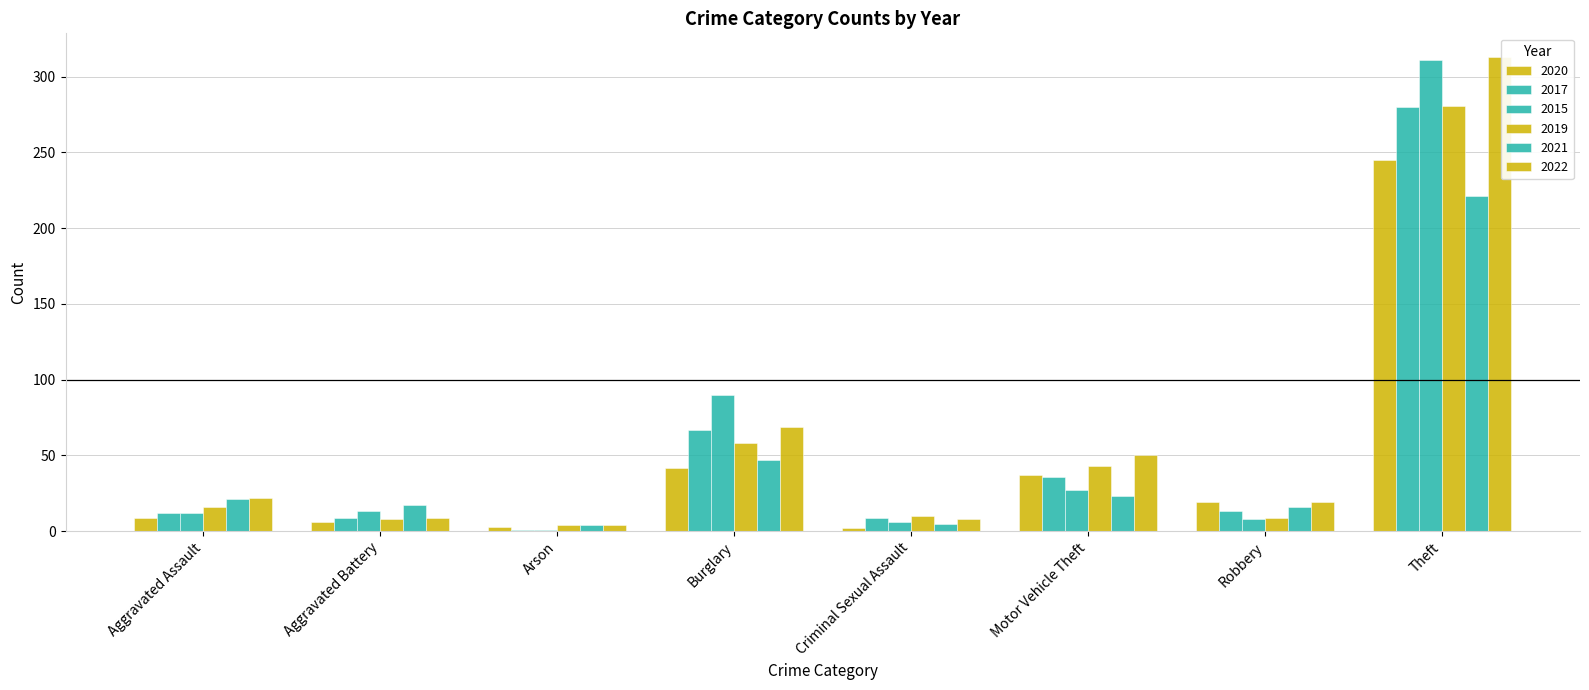

At which category is the sum across all series the highest?

Theft